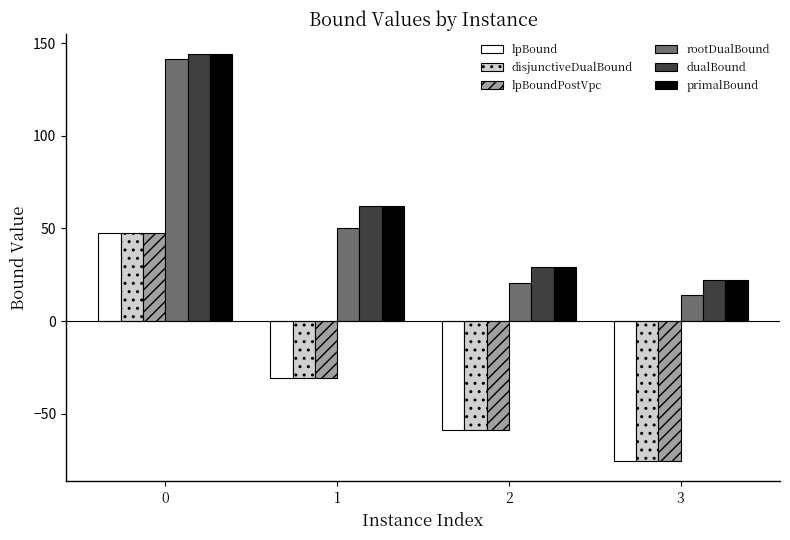

Reading left to right, transcribe all the data shown in this chart.

lpBound: 0=47.3	1=-30.8	2=-58.8	3=-75.6
disjunctiveDualBound: 0=47.3	1=-30.8	2=-58.8	3=-75.6
lpBoundPostVpc: 0=47.3	1=-30.8	2=-58.8	3=-75.6
rootDualBound: 0=141.4	1=50.4	2=20.5	3=14.0
dualBound: 0=144.0	1=62.0	2=29.0	3=22.0
primalBound: 0=144.0	1=62.0	2=29.0	3=22.0